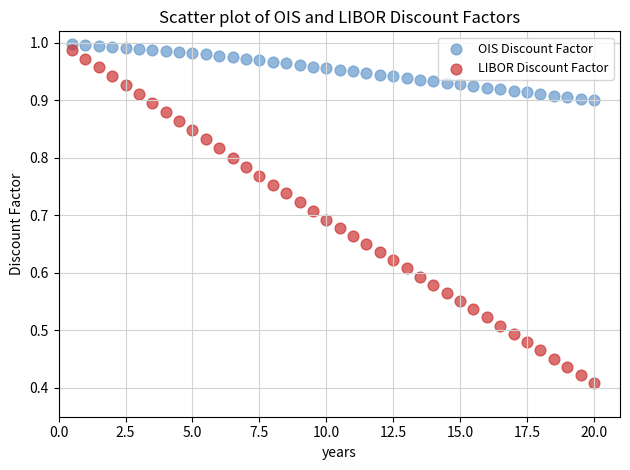

Across all data points, what is the range of X values (max minus min)?

19.5